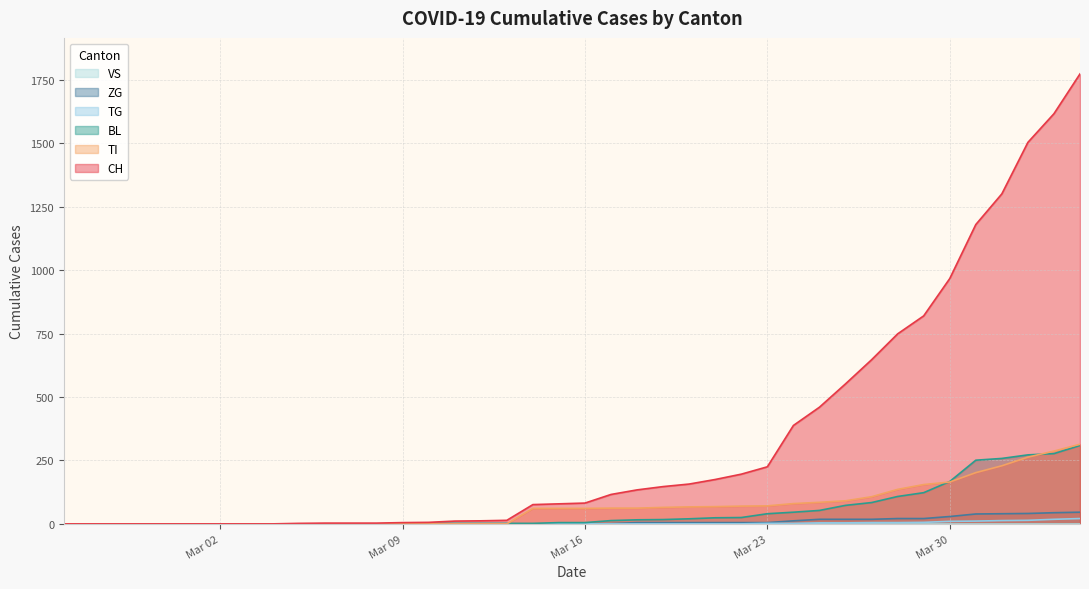

What is the value of the ZG point at the 27th from the left?

5